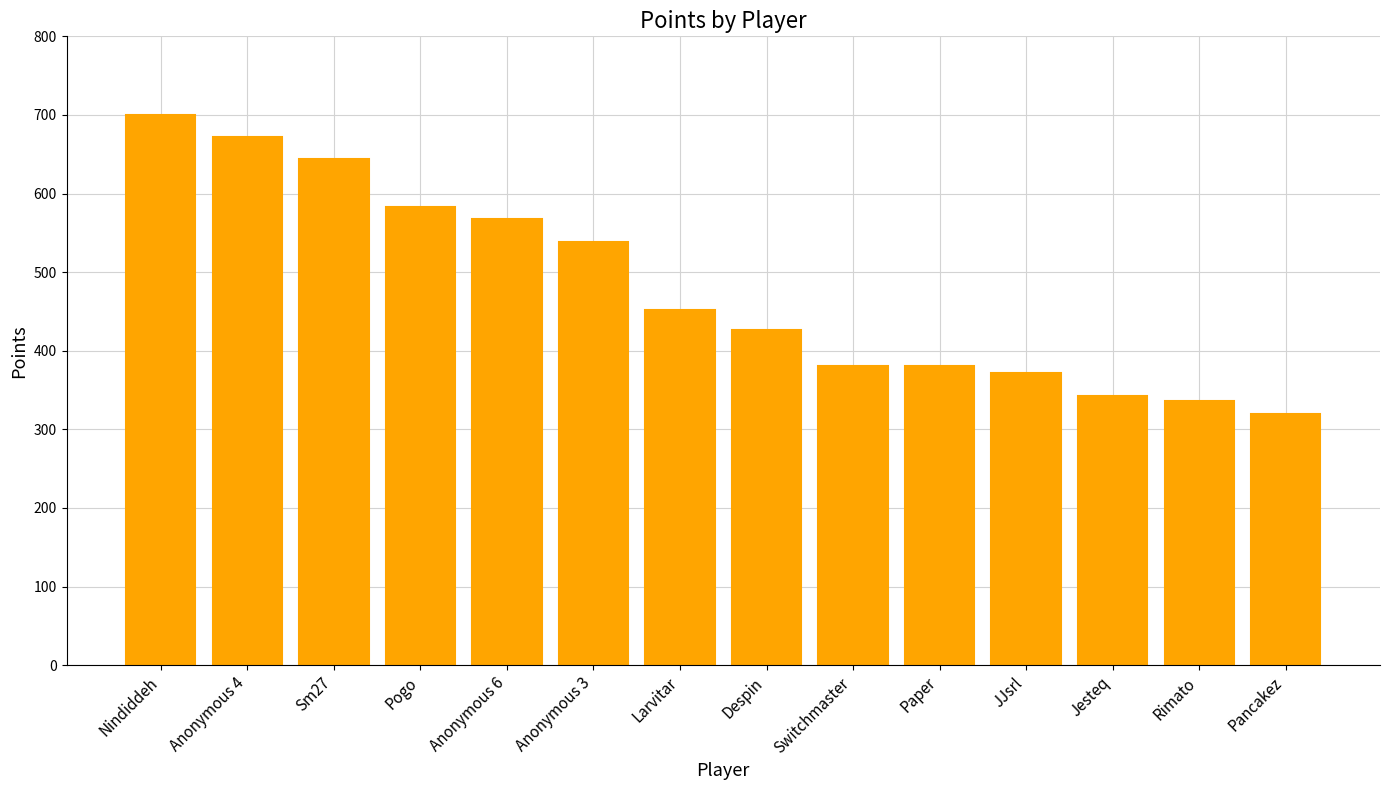

What is the change in value from Anonymous 3 to Rimato?

-202